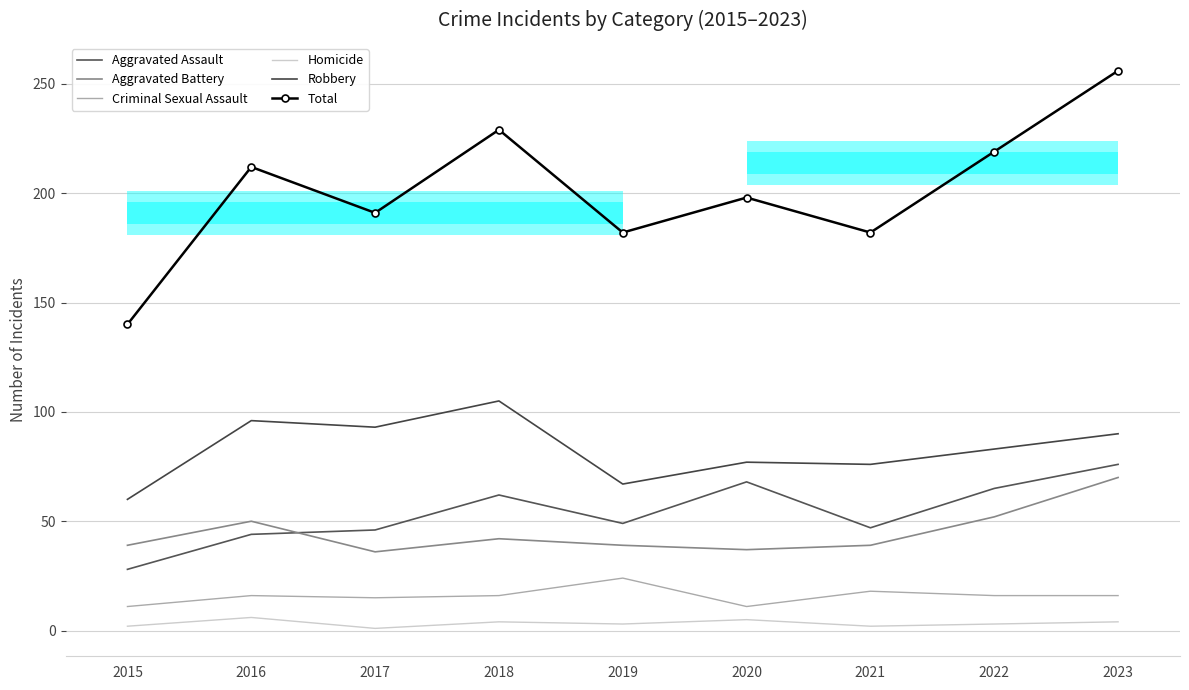

True or false: Homicide and Aggravated Battery cross at least once.

False